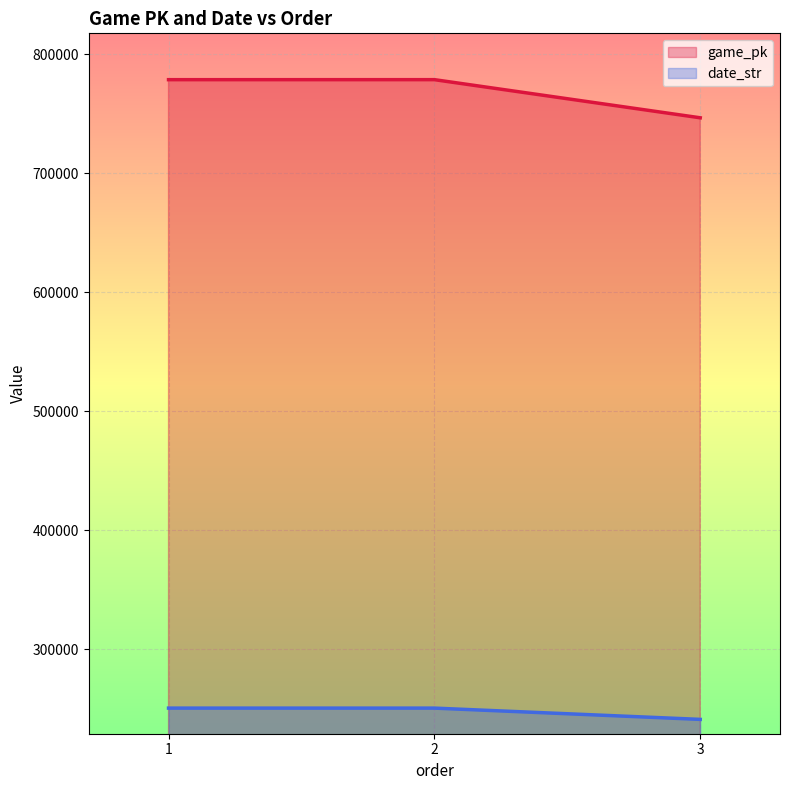

What is the spread (max minus min) of values at 3?

505487